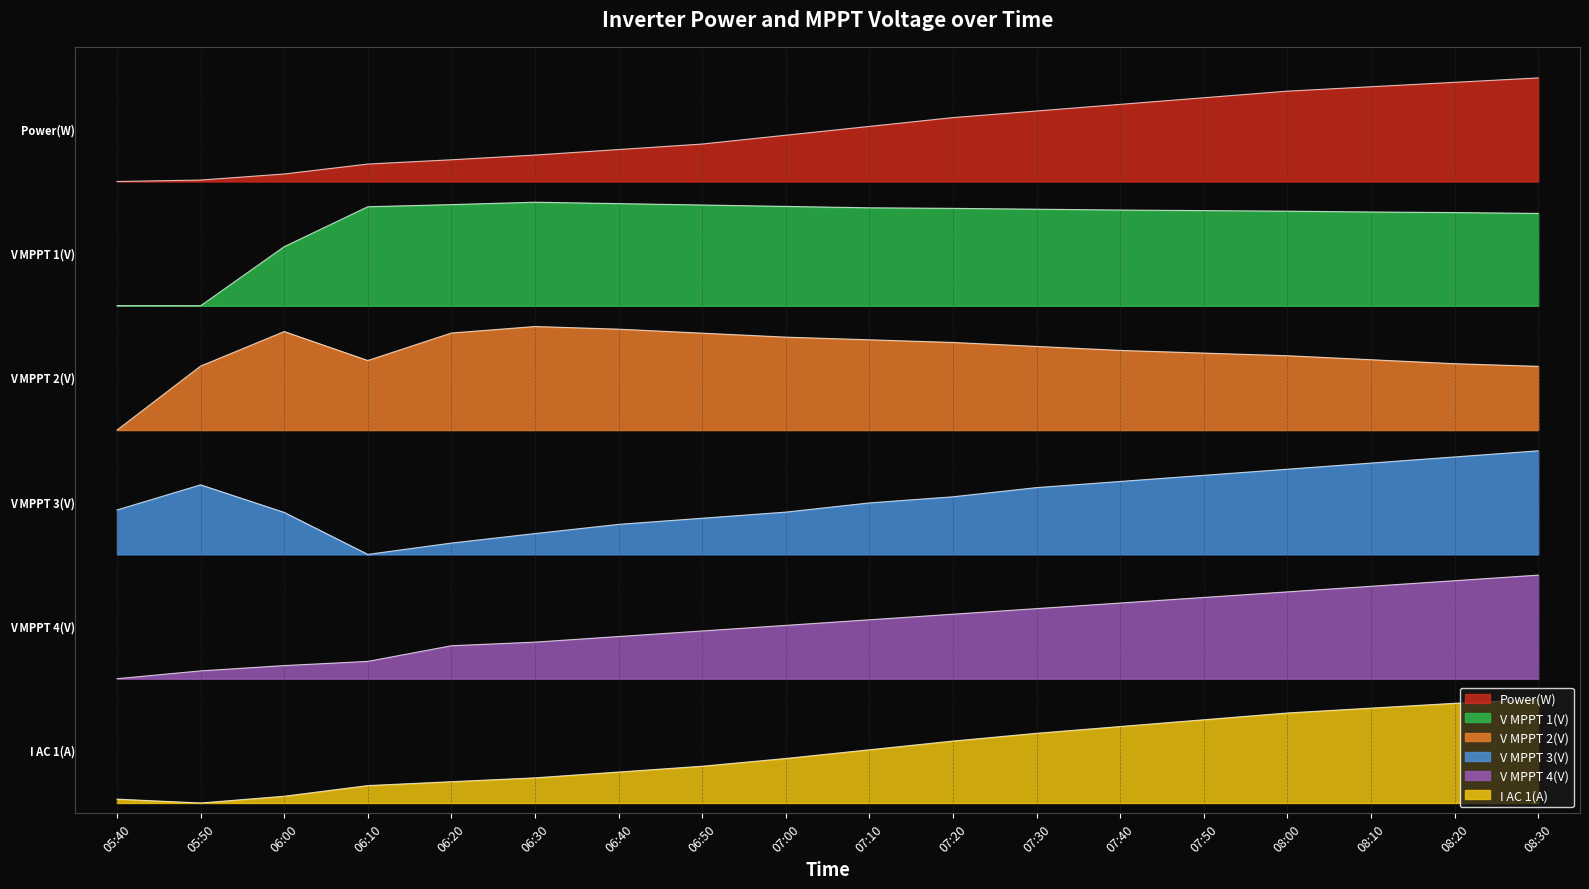

List the series in order of their peak value, lowest first.

I AC 1(A), V MPPT 4(V), V MPPT 3(V), V MPPT 2(V), V MPPT 1(V), Power(W)